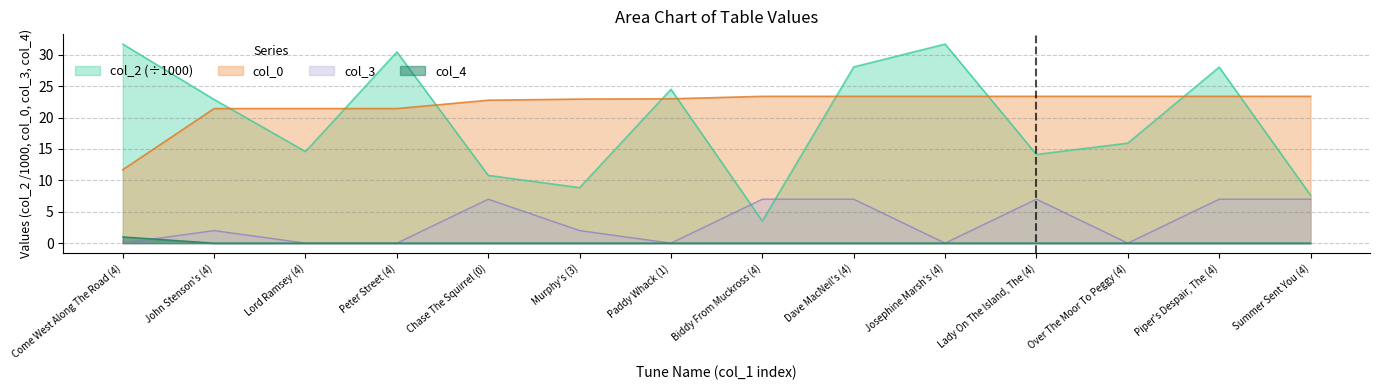

Which series has the widest spread of values?

col_2